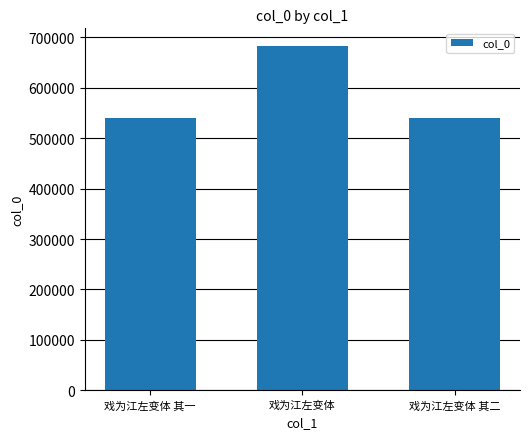

What is the greatest value displayed?

683531